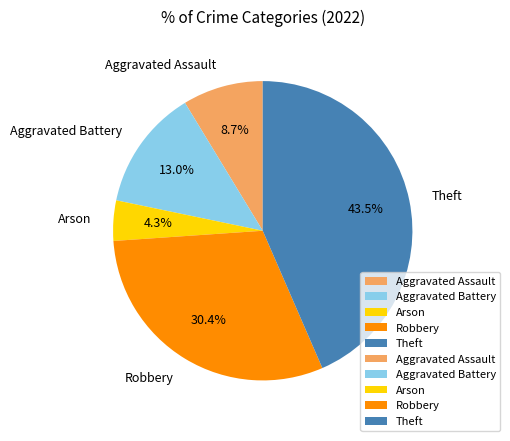

Does Aggravated Battery account for over 50% of the chart?

No